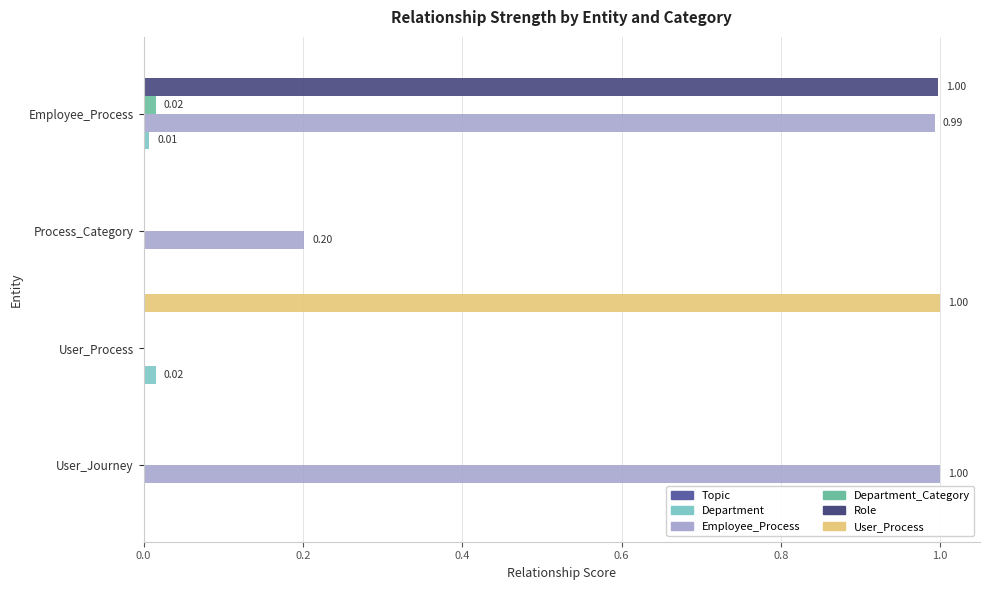

How many categories are shown in the chart?

4